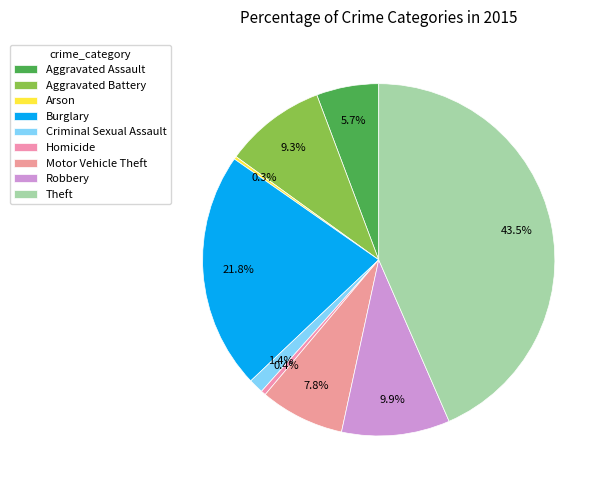

Is it true that Robbery is 25% of the pie?

False